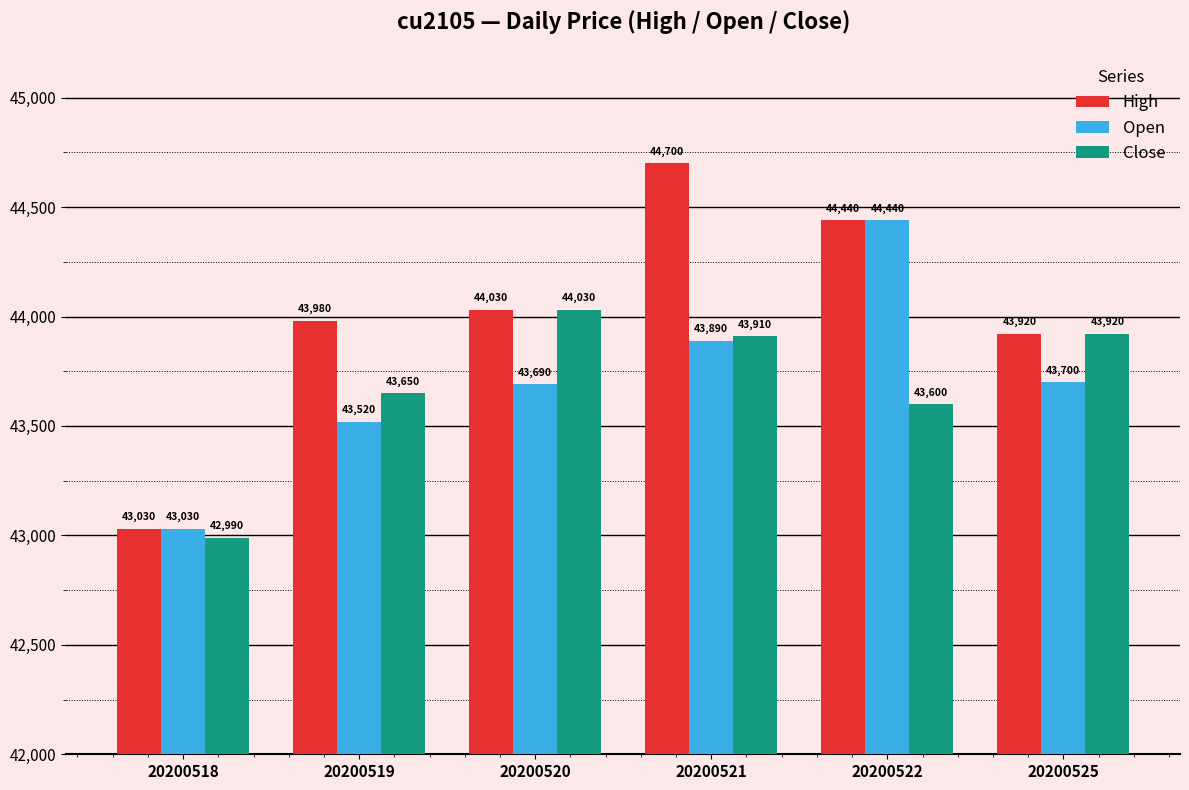

What is the maximum value shown in the chart?

44700